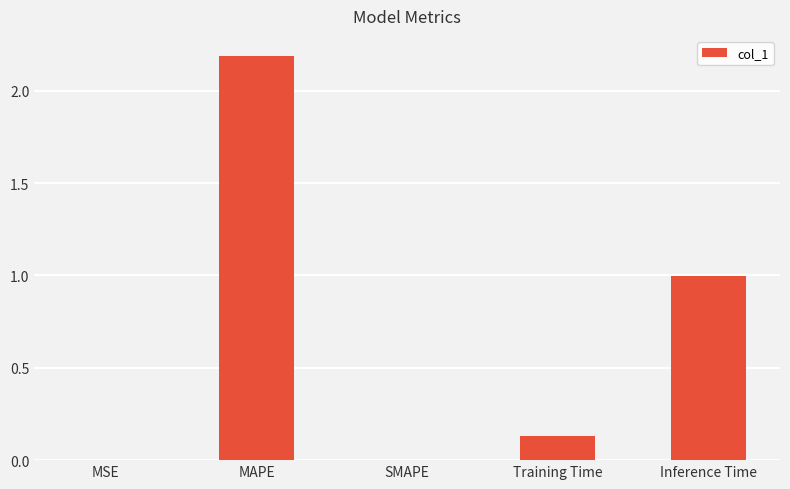

Between Training Time and SMAPE, which is larger?

Training Time